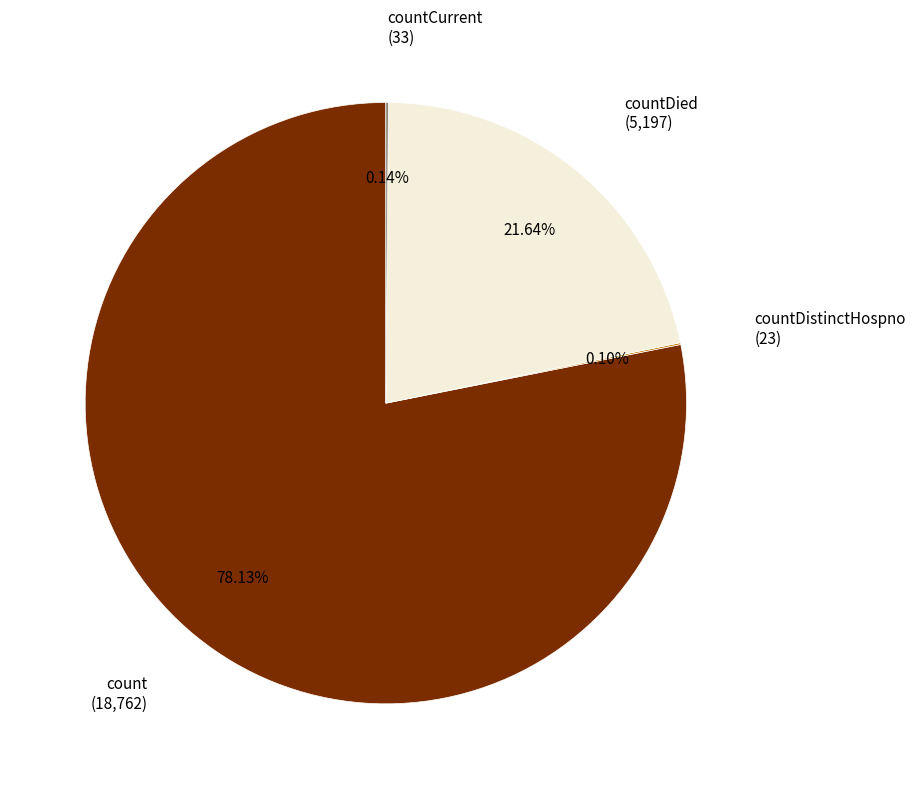

Is there any slice that represents more than half of the pie?

Yes